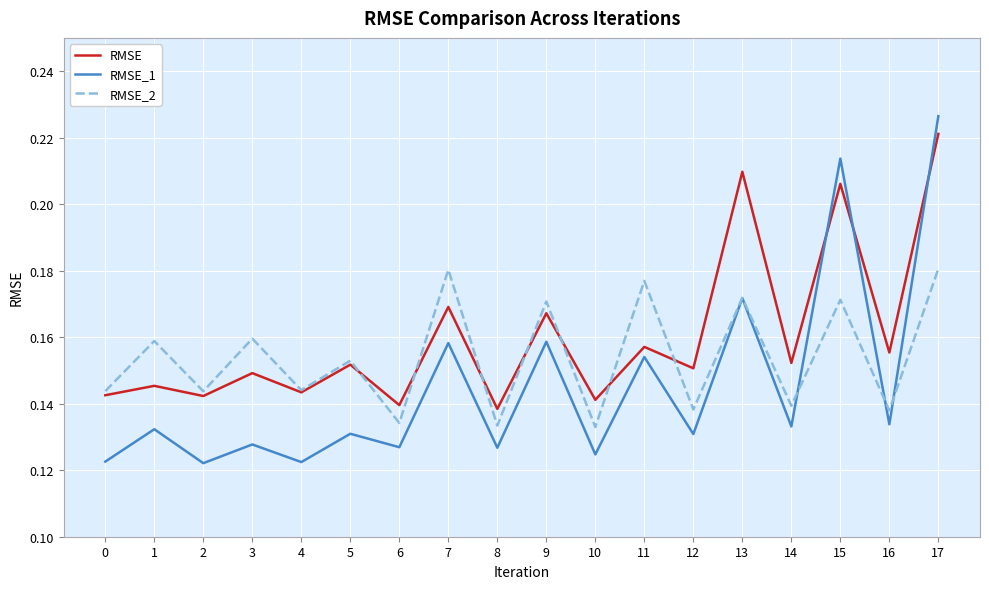

Which series changed the most between 5 and 6?

RMSE_2